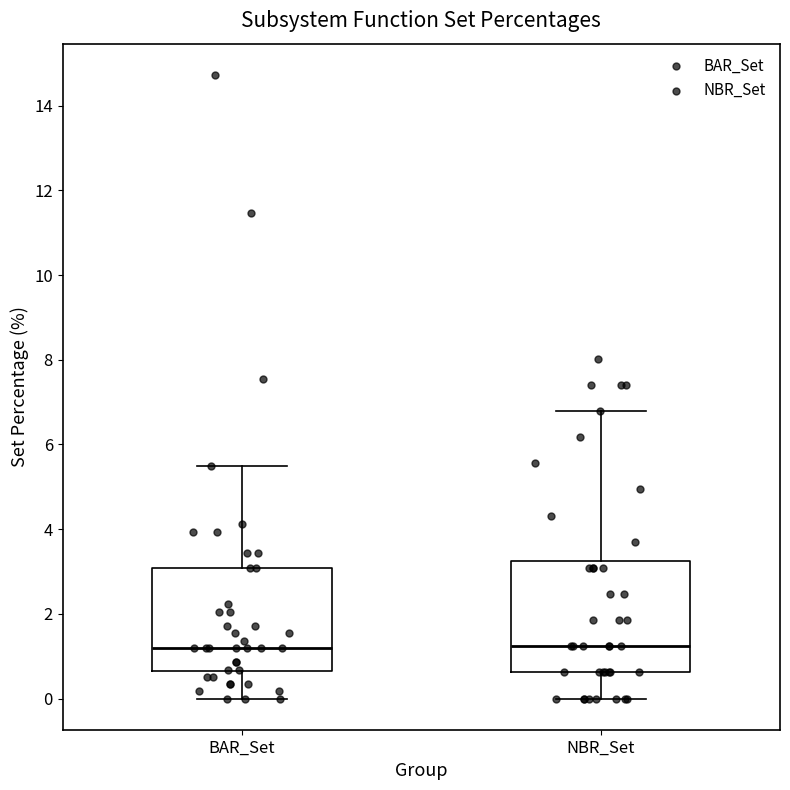

Reading left to right, read every box against the y-axis: the position of its median line, the range the box covers, and the ends of its whiskers. The values are not printed on the chart, so give them approximately, as read against the axis.

BAR_Set: median 1.2, box 0.6 to 3.0, whiskers 0.0 to 5.4
NBR_Set: median 1.2, box 0.6 to 3.2, whiskers 0.0 to 6.8